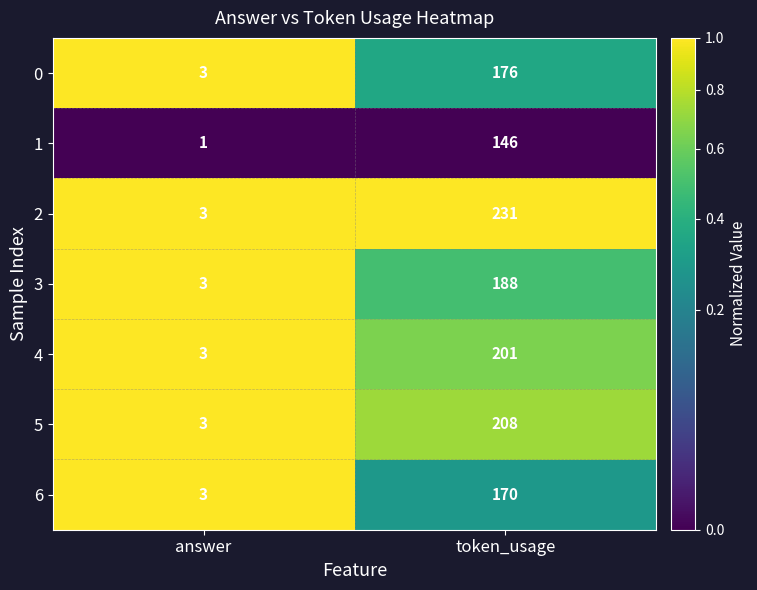

Is it true that 1 equals 1 at answer?

True